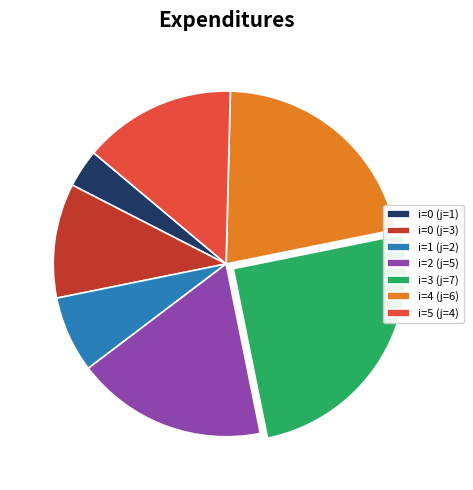

The i=5 (j=4) slice represents 14% of the pie. True or false?

True